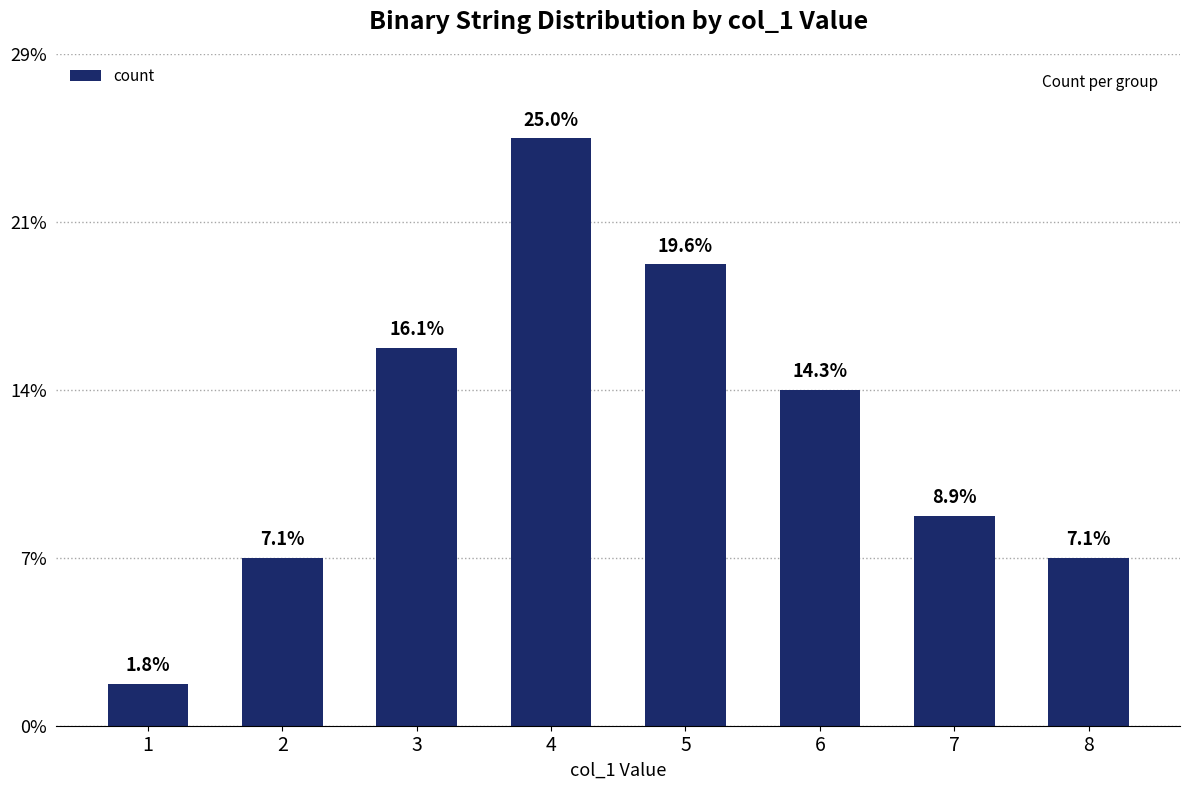

Is it true that the value at 8 is 1?

False